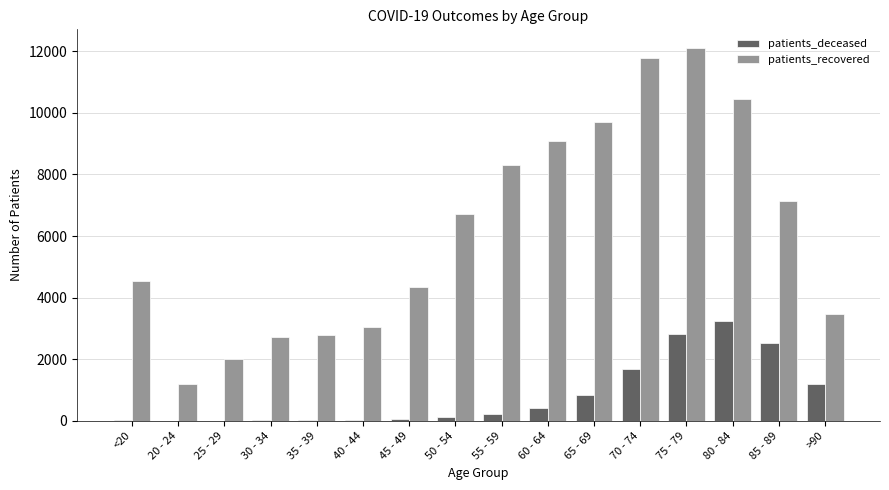

Which series has the largest total across all categories?

patients_recovered